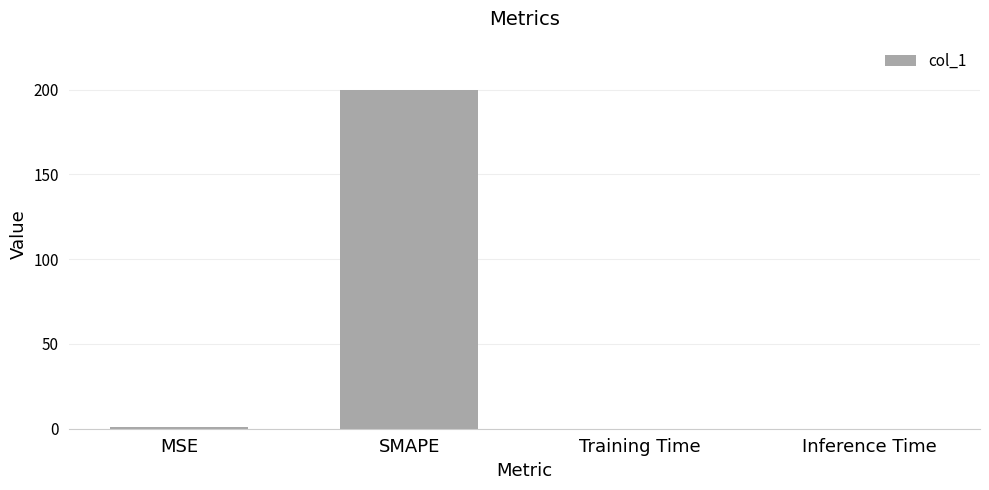

The value at SMAPE is 111.2. True or false?

False